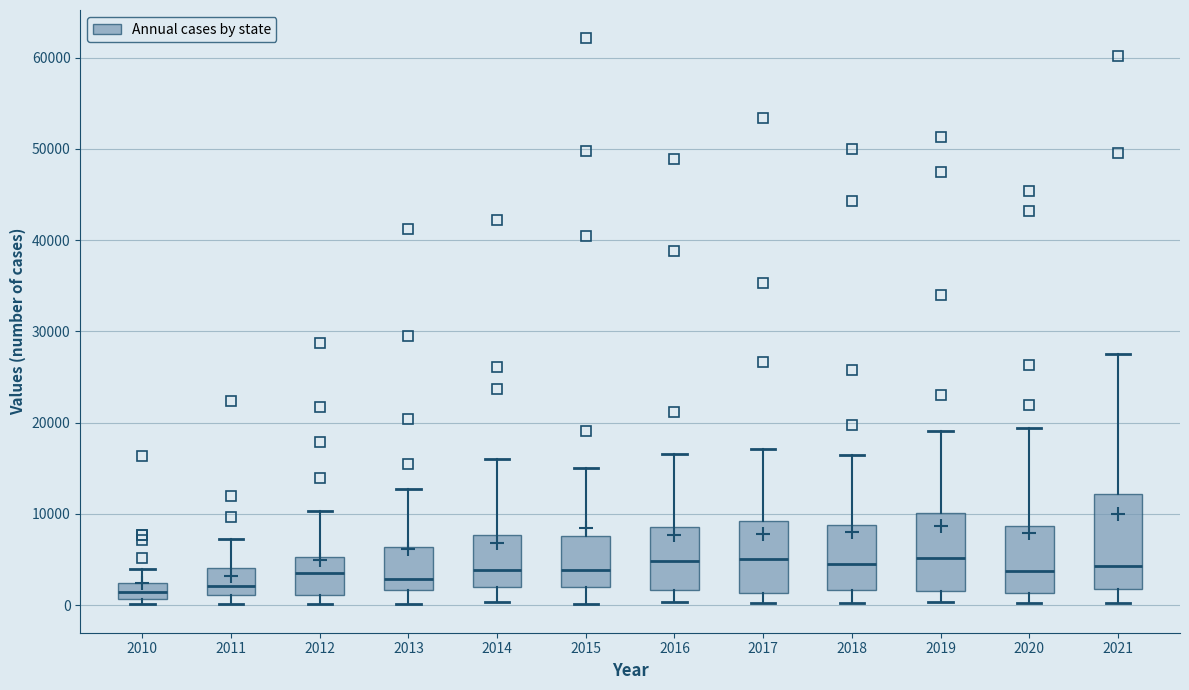

Where does the lower whisker of the box at x = 2019 end on the y-axis? The values are not printed on the chart, so give them approximately, as read against the axis.

0